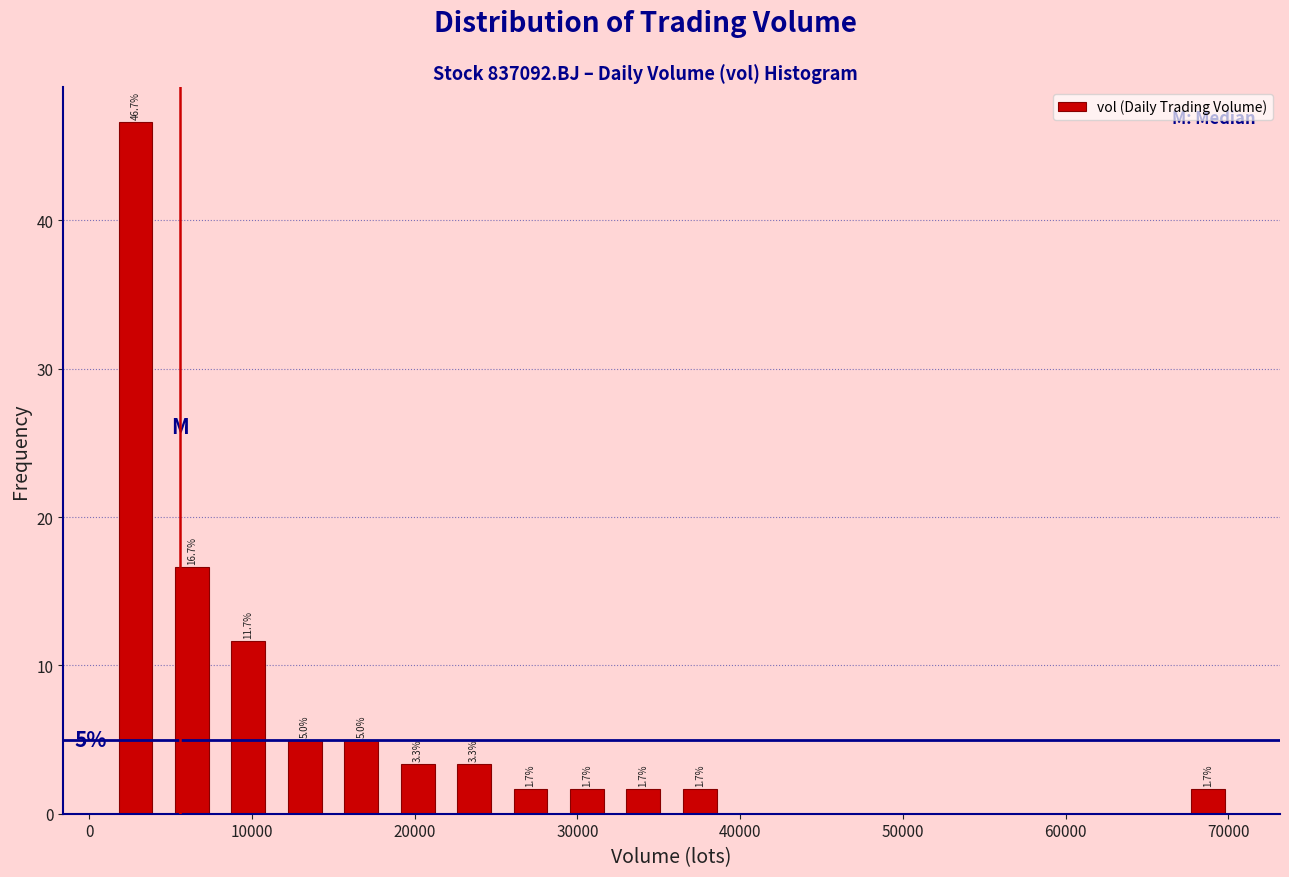

Read against the x-axis, roughly where is the centre of the tallest bar?

3000